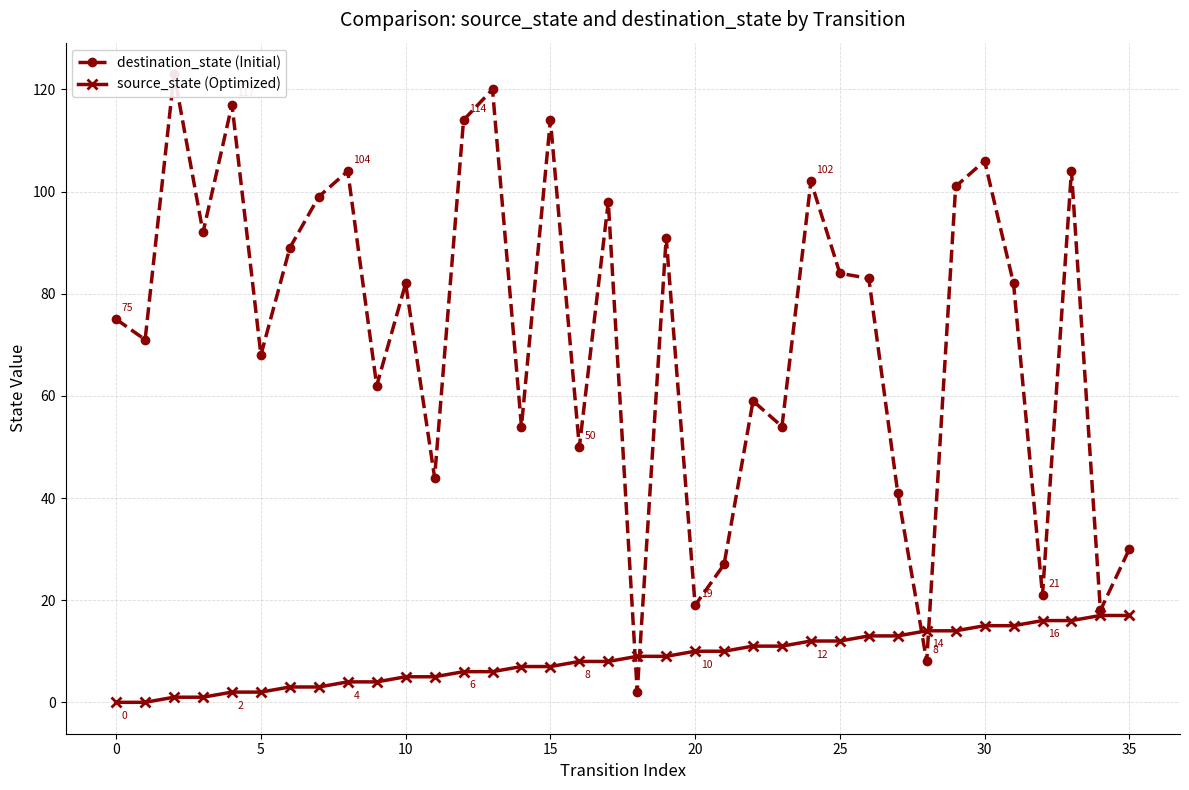

True or false: source_state (Optimized) has a value of 6 at 32.

False